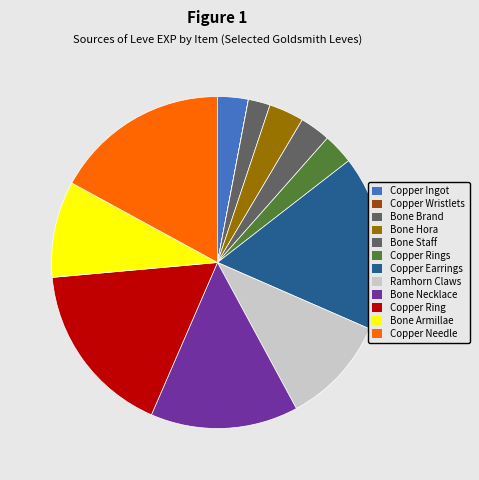

To the nearest percent, what is the combined percentage of Bone Staff and Copper Wristlets?

3%